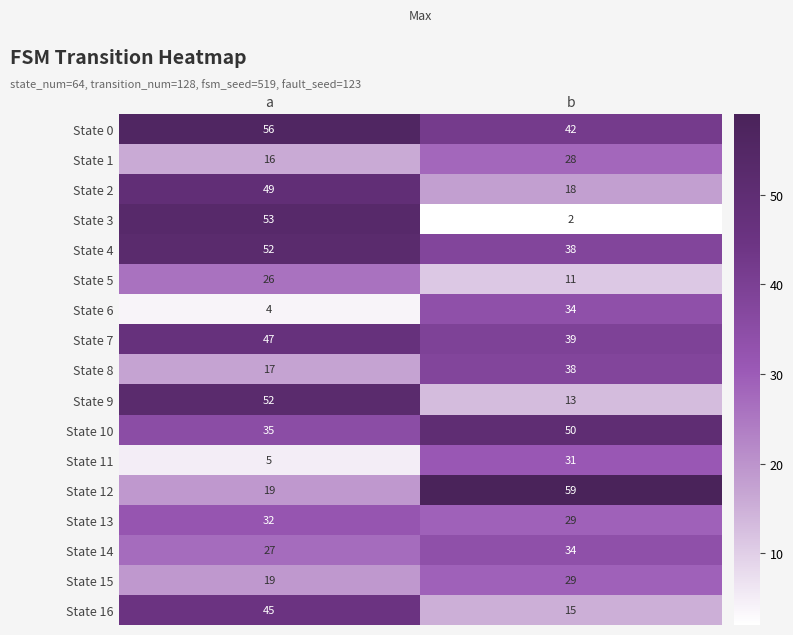

Rank the categories by State 4 value from lowest to highest.

b, a